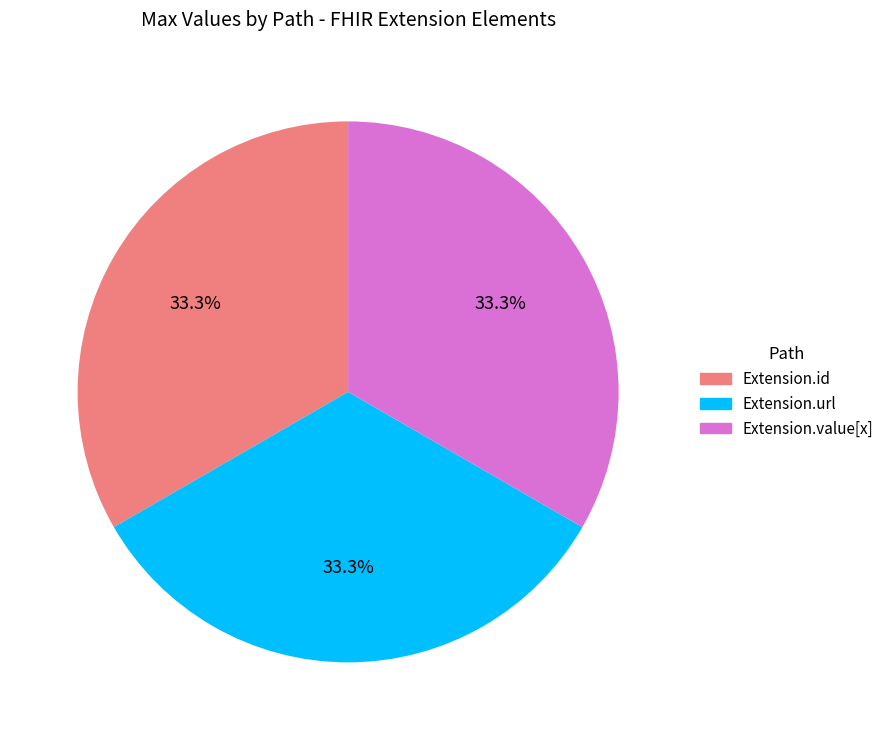

Does any single category account for the majority?

No